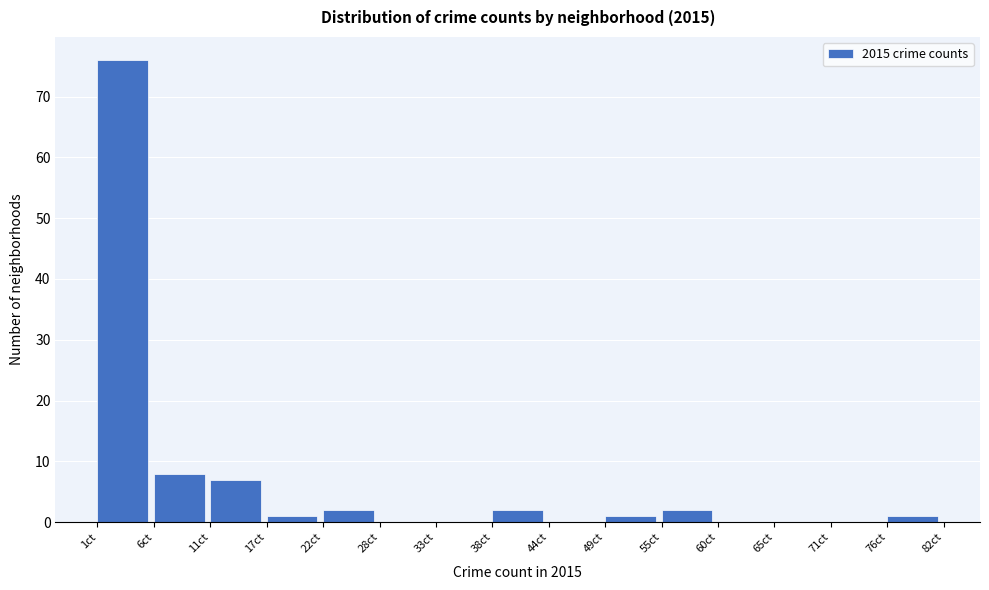

Reading left to right, list every bar in this chart as the range it spans on the x-axis followed by its height. Neither the bar edges nor the heights are printed on the chart, so give them approximately, as read against the axes.

1.0 to 6.4: 76
6.4 to 11.8: 8
11.8 to 17.2: 7
17.2 to 22.6: 1
22.6 to 28.0: 2
28.0 to 33.4: 0
33.4 to 38.8: 0
38.8 to 44.2: 2
44.2 to 49.6: 0
49.6 to 55.0: 1
55.0 to 60.4: 2
60.4 to 65.8: 0
65.8 to 71.2: 0
71.2 to 76.6: 0
76.6 to 82.0: 1